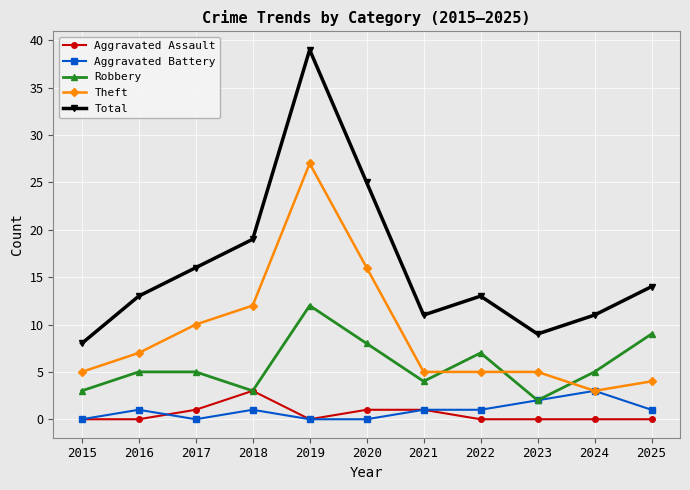

At which category does Aggravated Battery reach its first local valley?

2017